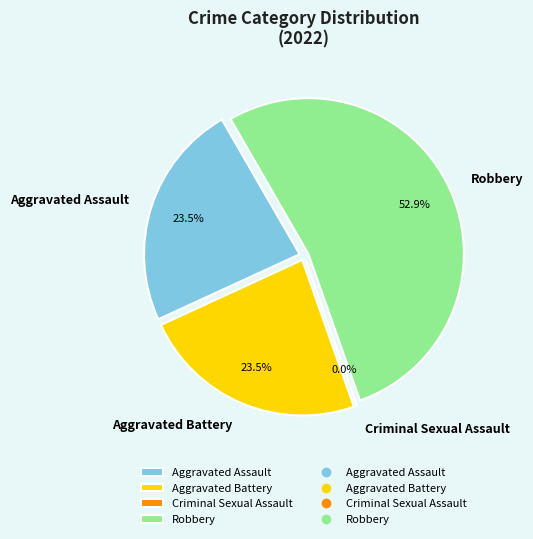

What is the change in value from Criminal Sexual Assault to Robbery?

+9